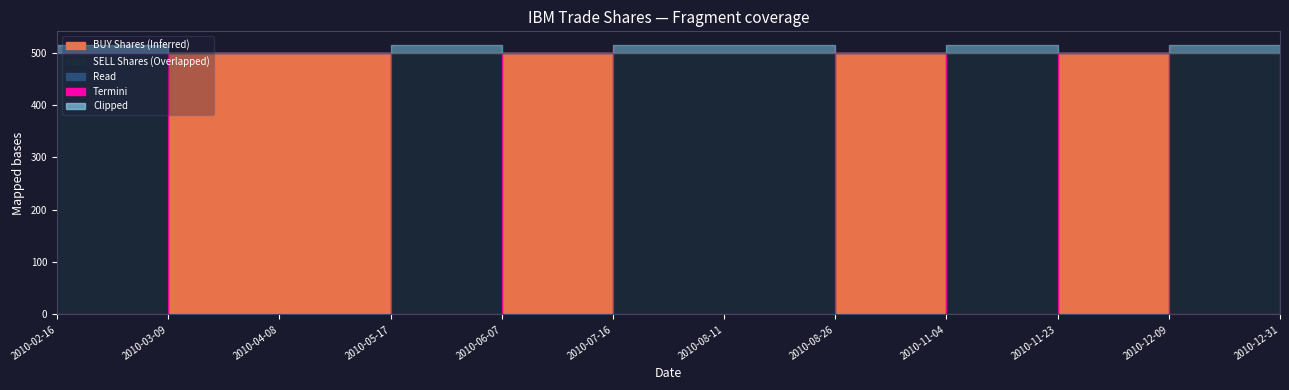

True or false: BUY Shares Termini and SELL Shares Termini intersect in this chart.

False